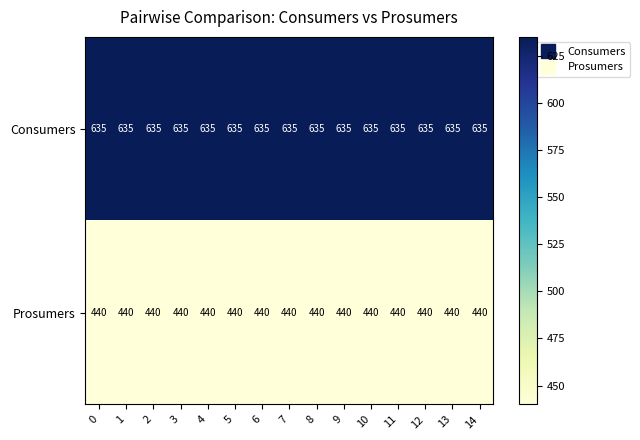

List the series in order of their peak value, lowest first.

Prosumers, Consumers